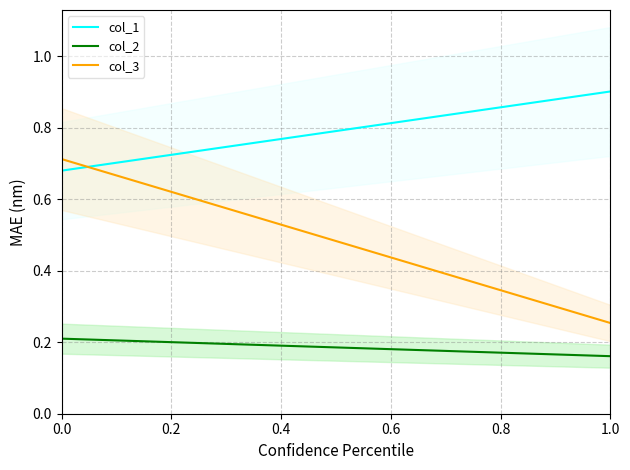

Rank the categories by col_2 value from highest to lowest.

0.0, 1.0